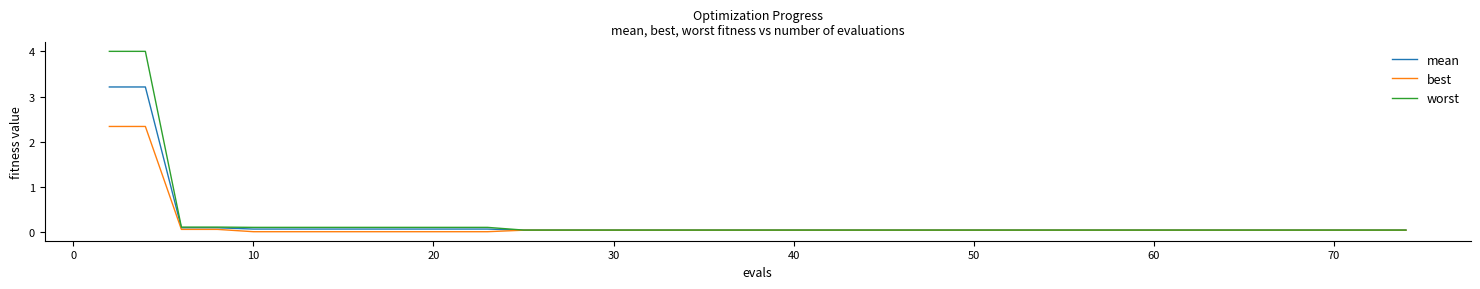

What is the highest value of the mean series?

3.2